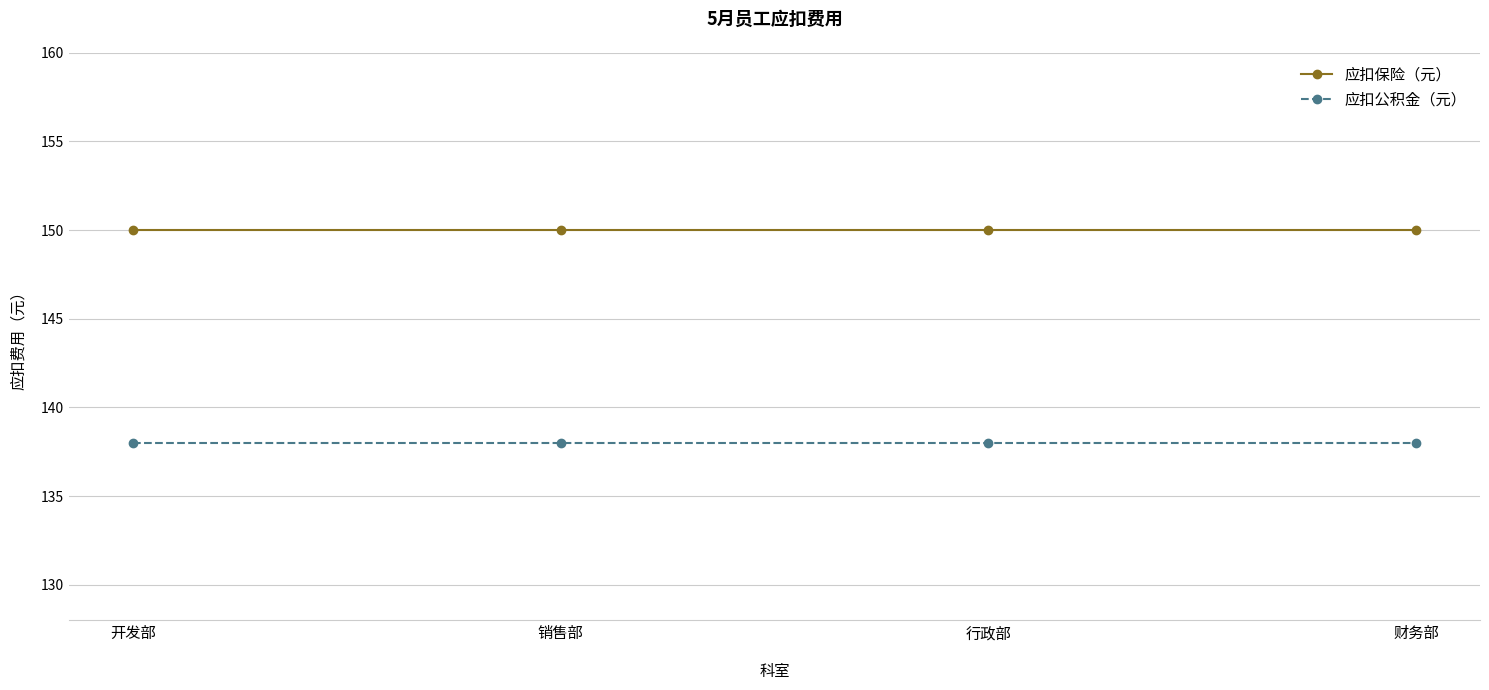

List the series in order of their peak value, lowest first.

应扣公积金（元）, 应扣保险（元）